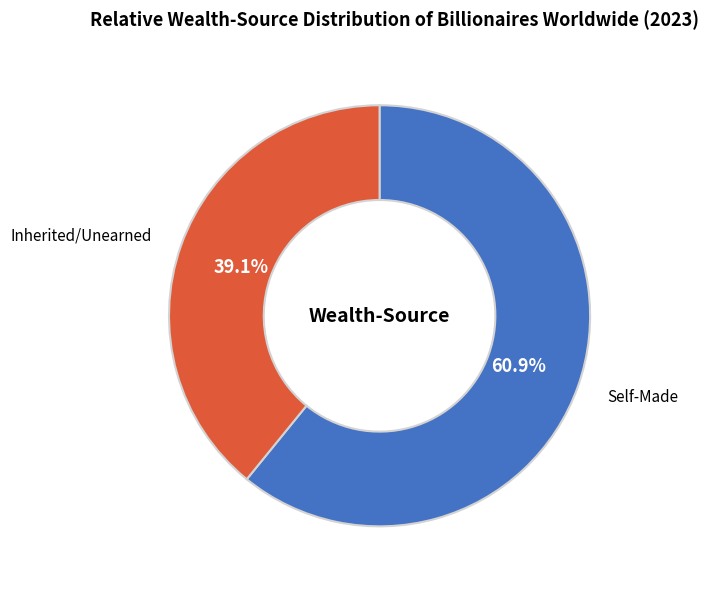

Combined, what portion of the pie is Self-Made and Inherited/Unearned?

100.0%